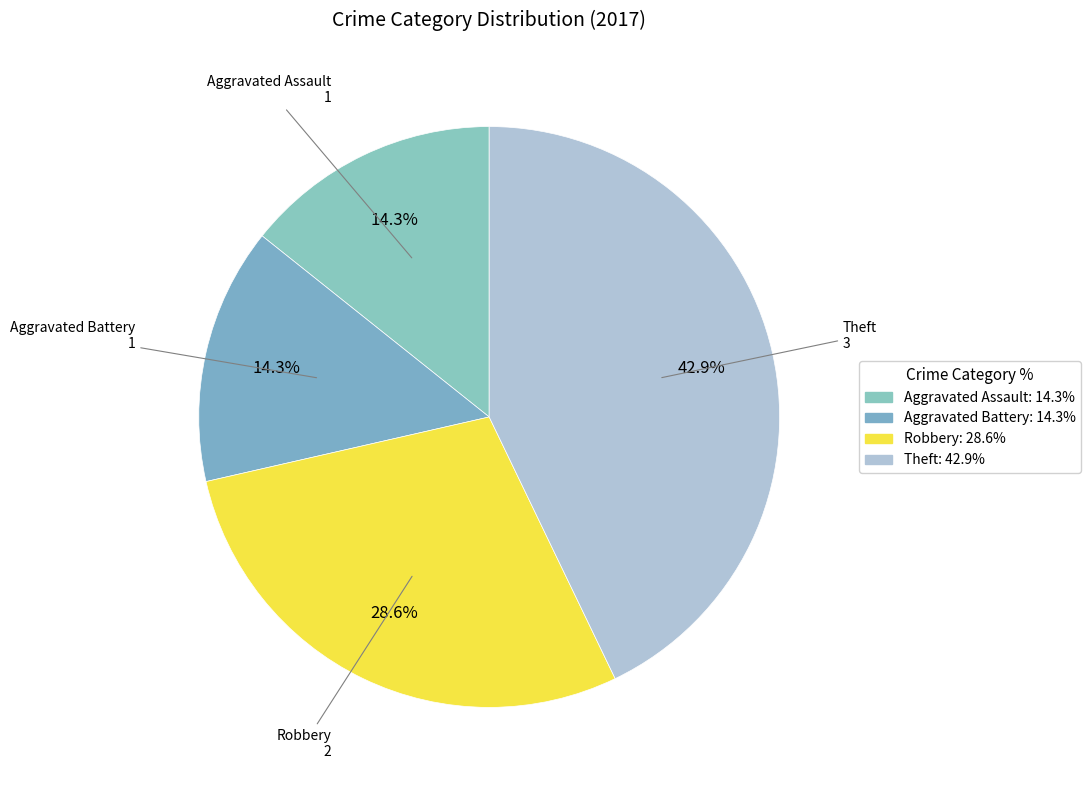

Count the number of slices in the pie.

4